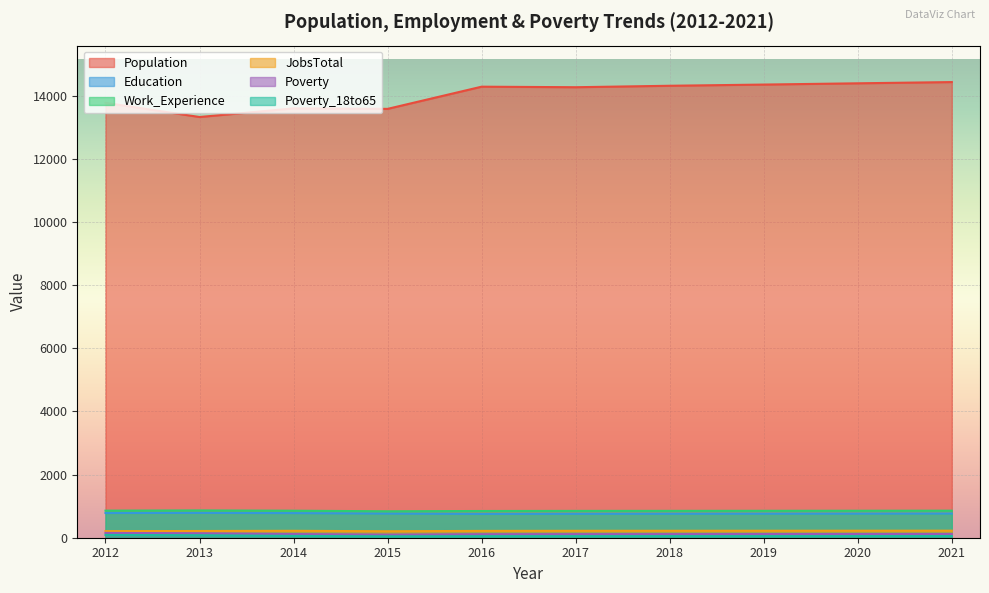

Reading left to right, list all the values displayed in this chart.

Population: 2012=13780	2013=13330	2014=13603	2015=13588	2016=14291	2017=14274	2018=14320	2019=14358	2020=14398	2021=14437
Education: 2012=783	2013=787	2014=780	2015=766	2016=754	2017=758	2018=760	2019=762	2020=764	2021=767
Work_Experience: 2012=858	2013=865	2014=856	2015=838	2016=847	2017=850	2018=851	2019=853	2020=855	2021=857
JobsTotal: 2012=209	2013=213	2014=219	2015=205	2016=216	2017=219	2018=220	2019=221	2020=222	2021=223
Poverty: 2012=152	2013=141	2014=116	2015=97	2016=111	2017=113	2018=114	2019=116	2020=117	2021=118
Poverty_18to65: 2012=89	2013=79	2014=57	2015=45	2016=49	2017=50	2018=51	2019=51	2020=52	2021=53